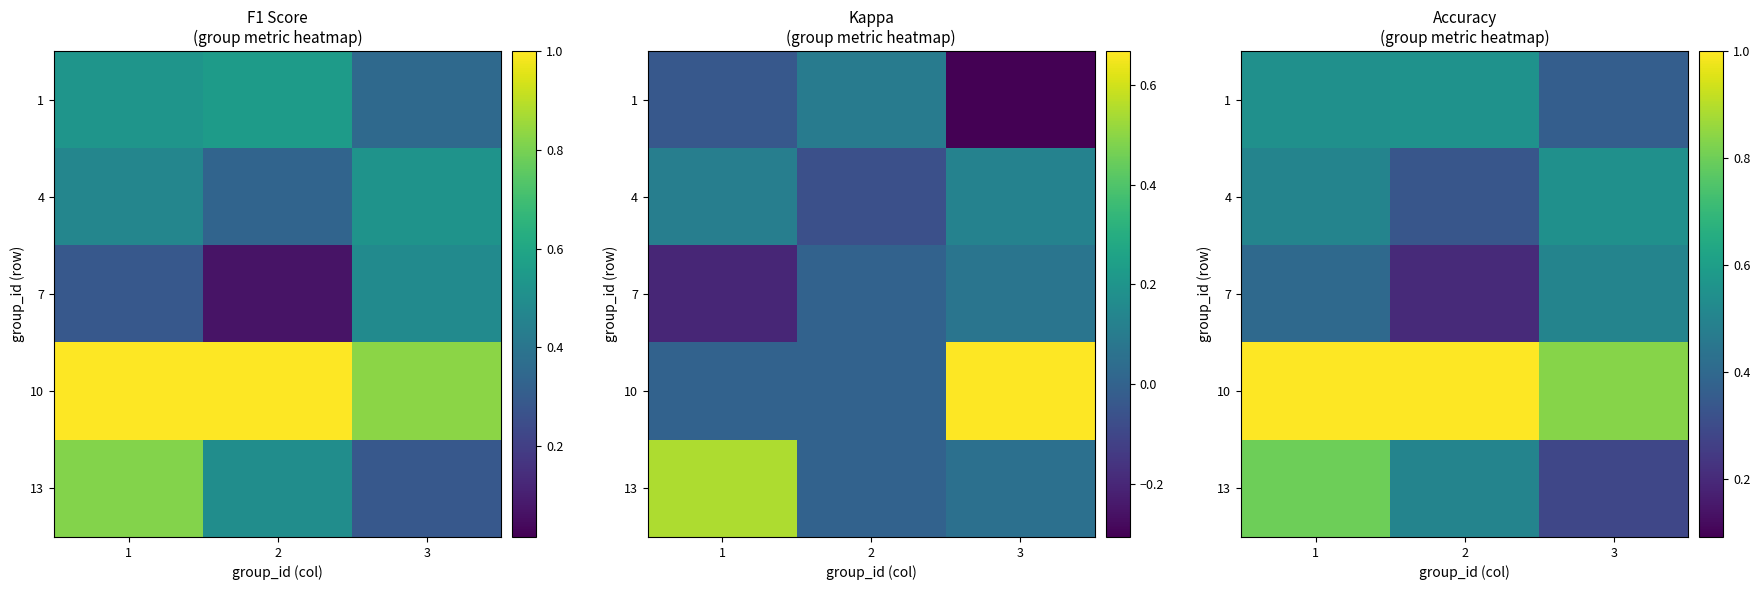

What is the difference between the maximum and minimum values in the 7 series?

0.3